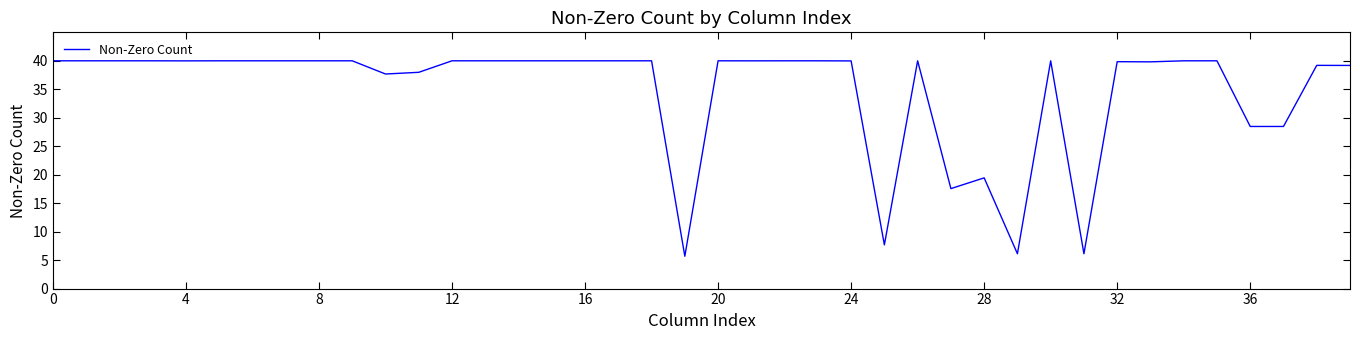

What is the maximum value shown in the chart?

40.0